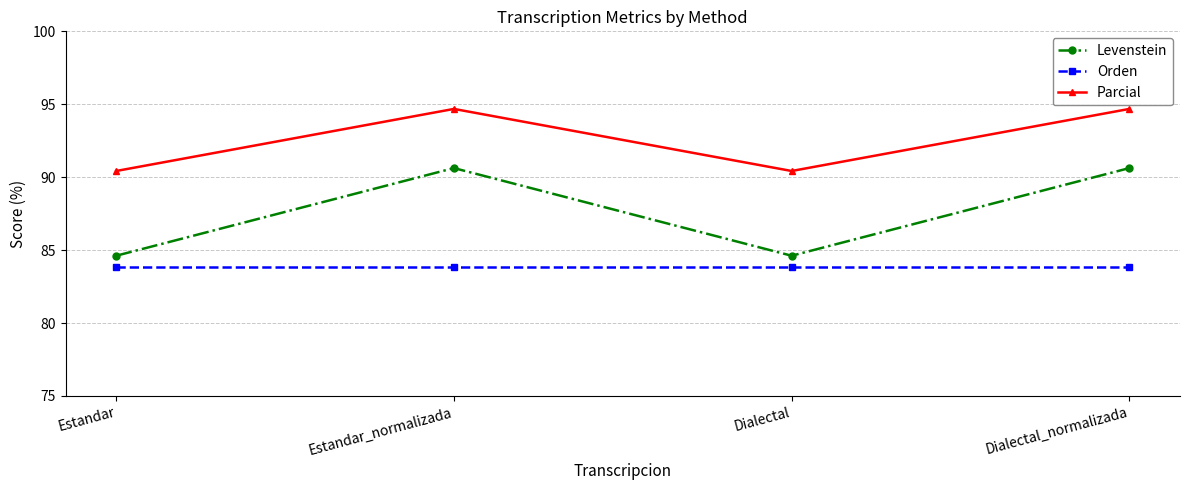

What is the difference between the second highest and second lowest values in the Parcial series?

4.3